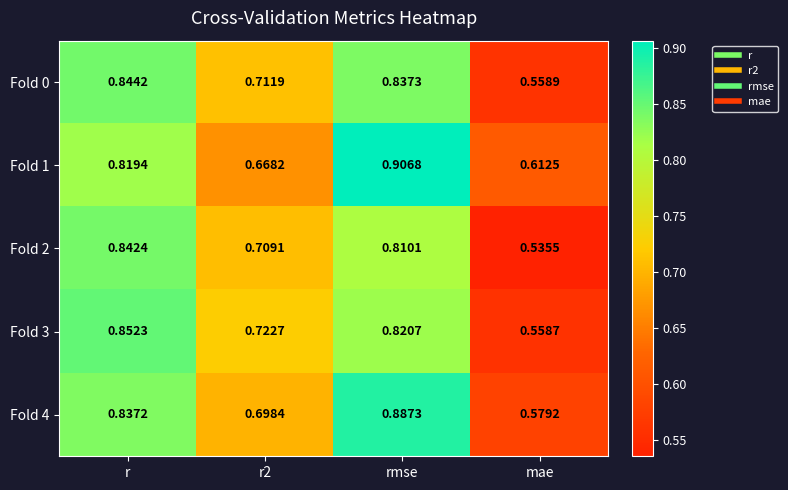

What is the total value across all series at r?

4.2